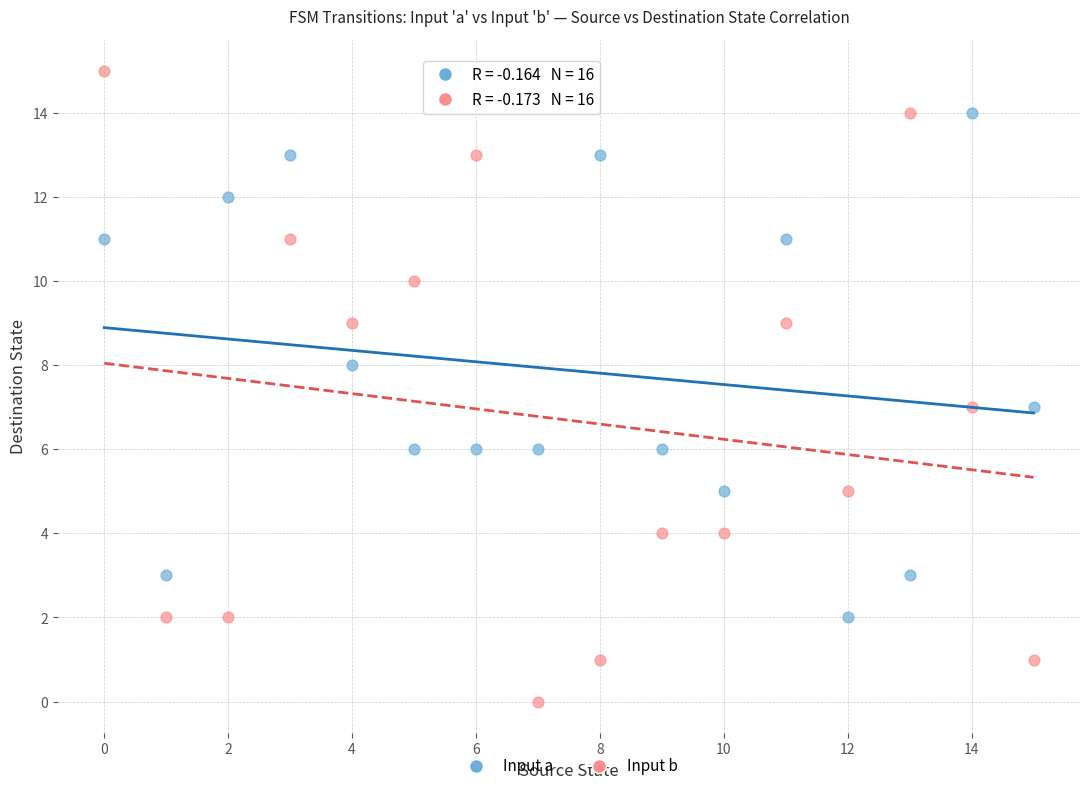

How many data points are displayed?

32